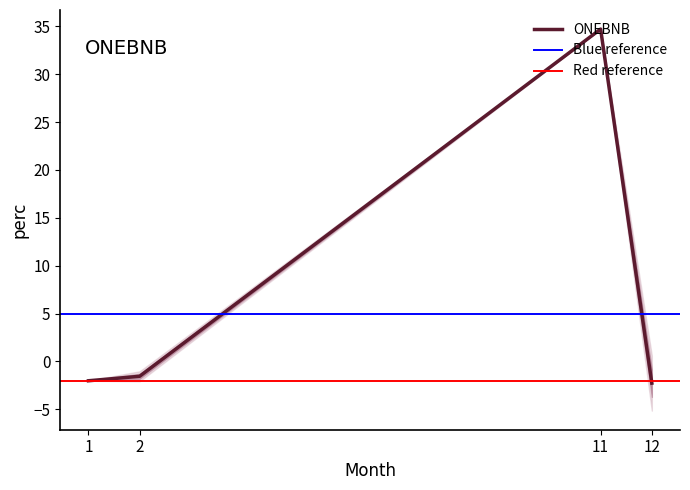

What is the smallest value displayed?

-4.7